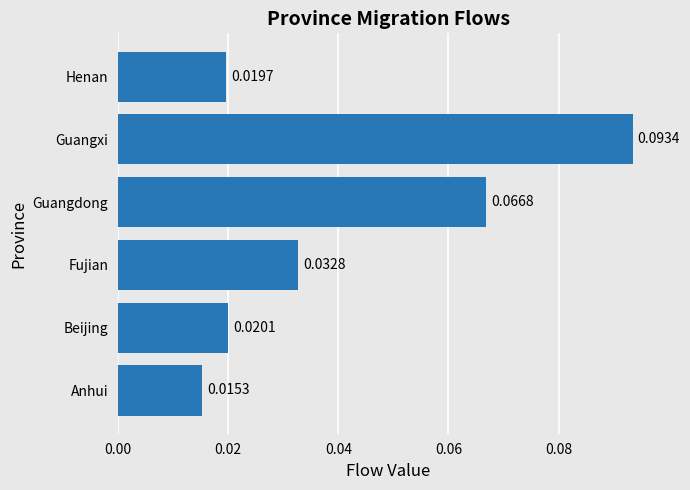

At which label is the value closest to 0?

Anhui